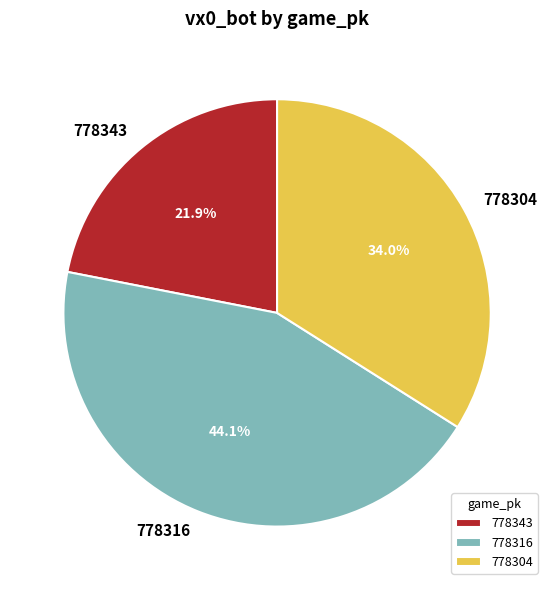

Rank the categories by value from lowest to highest.

778343, 778304, 778316